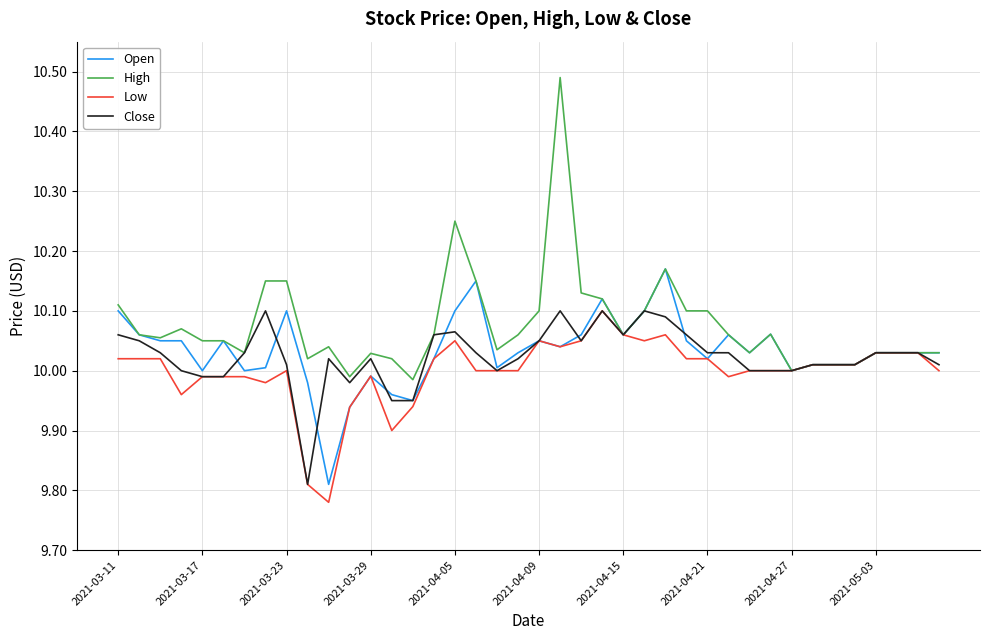

Which series has the largest range (max minus min)?

High